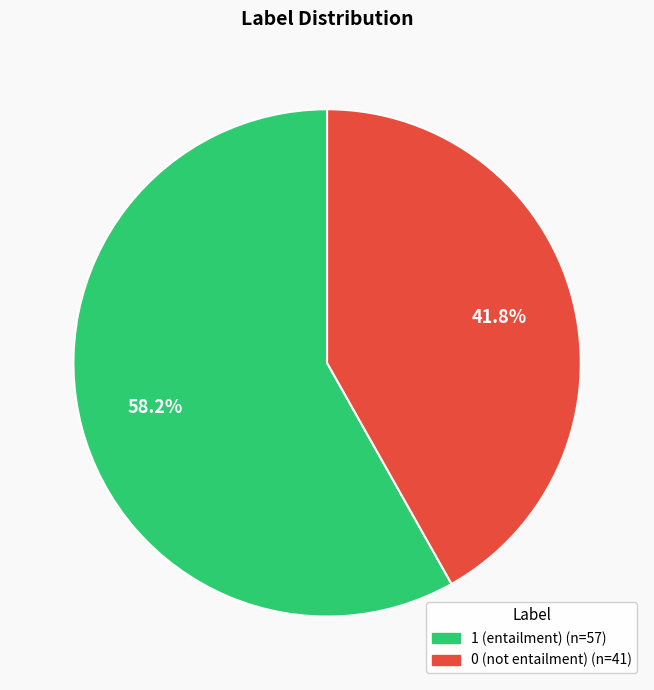

What percentage do 1 (entailment) and 0 (not entailment) together represent?

100.0%